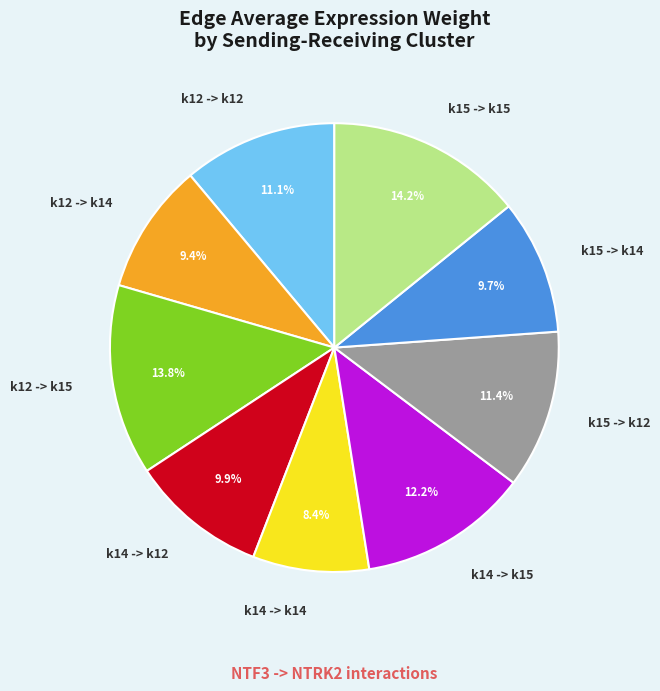

What portion of the pie excludes k12 -> k12?

88.9%